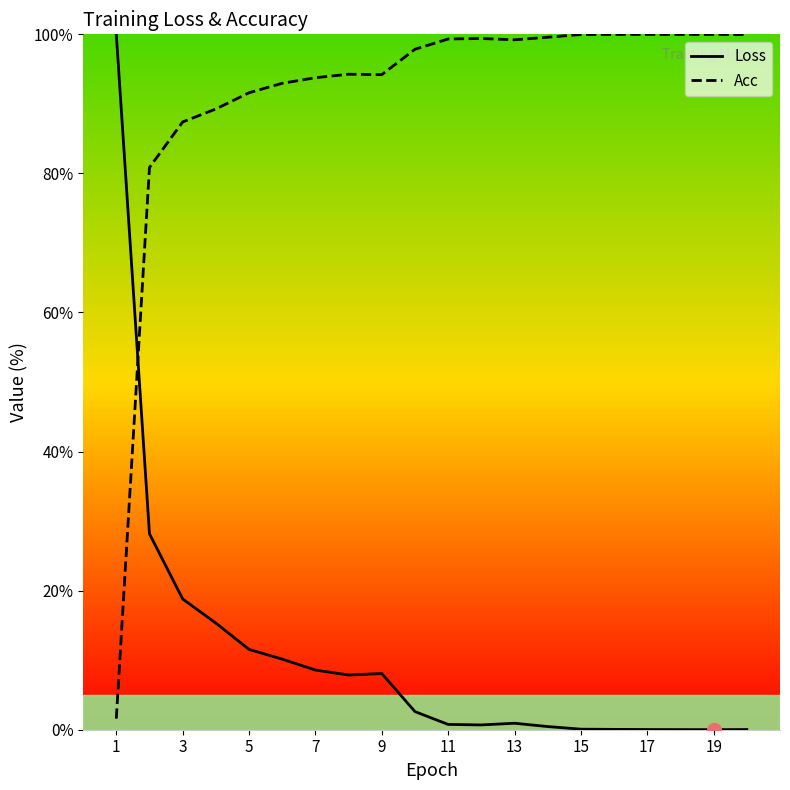

How many data points does each series have?

20